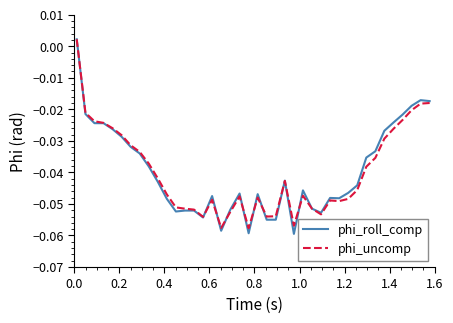

Which series has the largest range (max minus min)?

phi_roll_comp